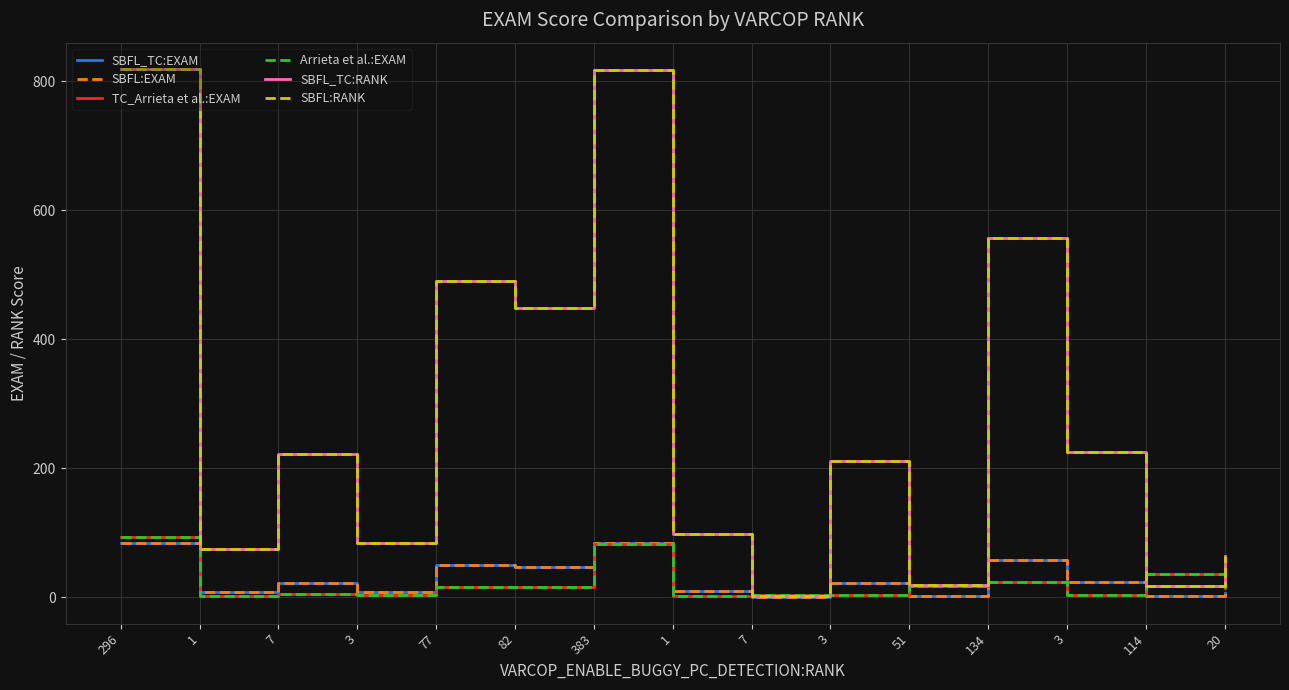

What is the greatest value displayed?

819.0